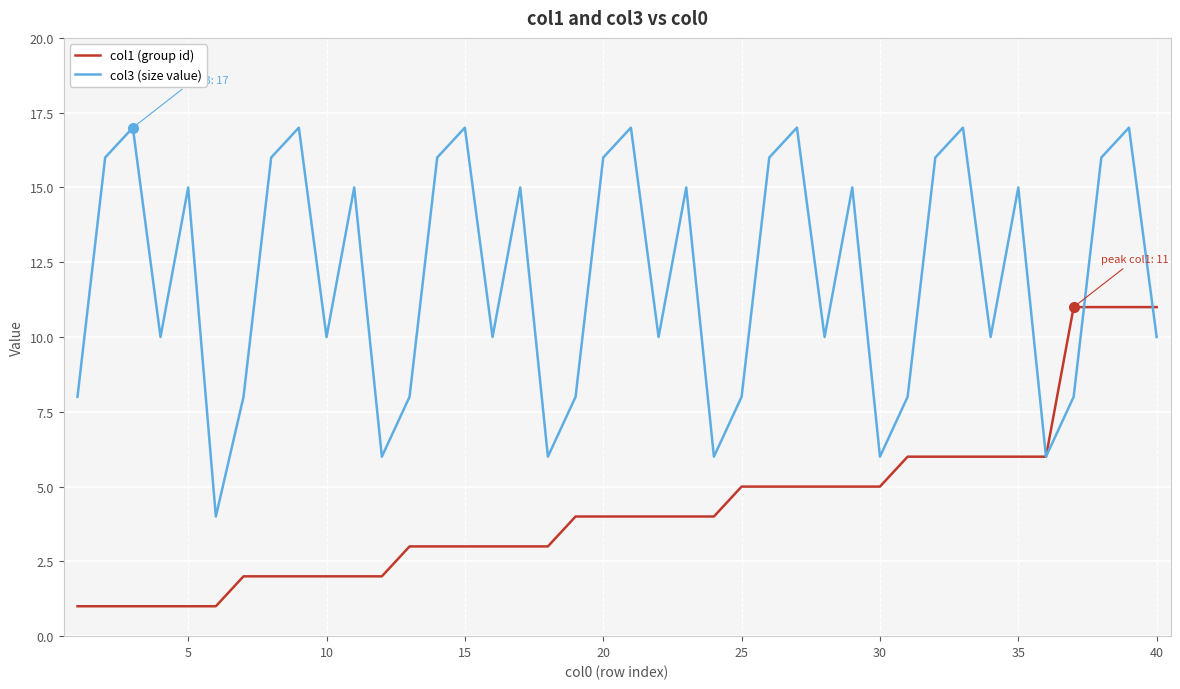

Which series has the largest total across all categories?

col3 (size value)